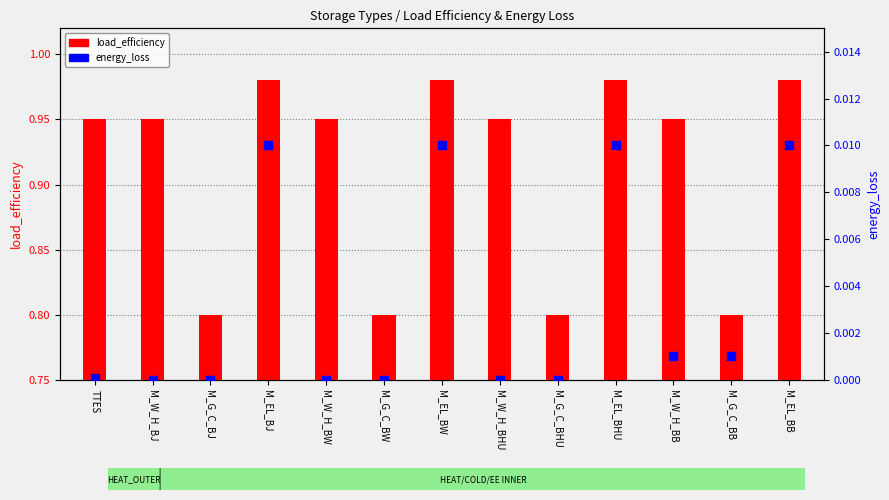

Which series has the widest spread of Y values?

load_efficiency